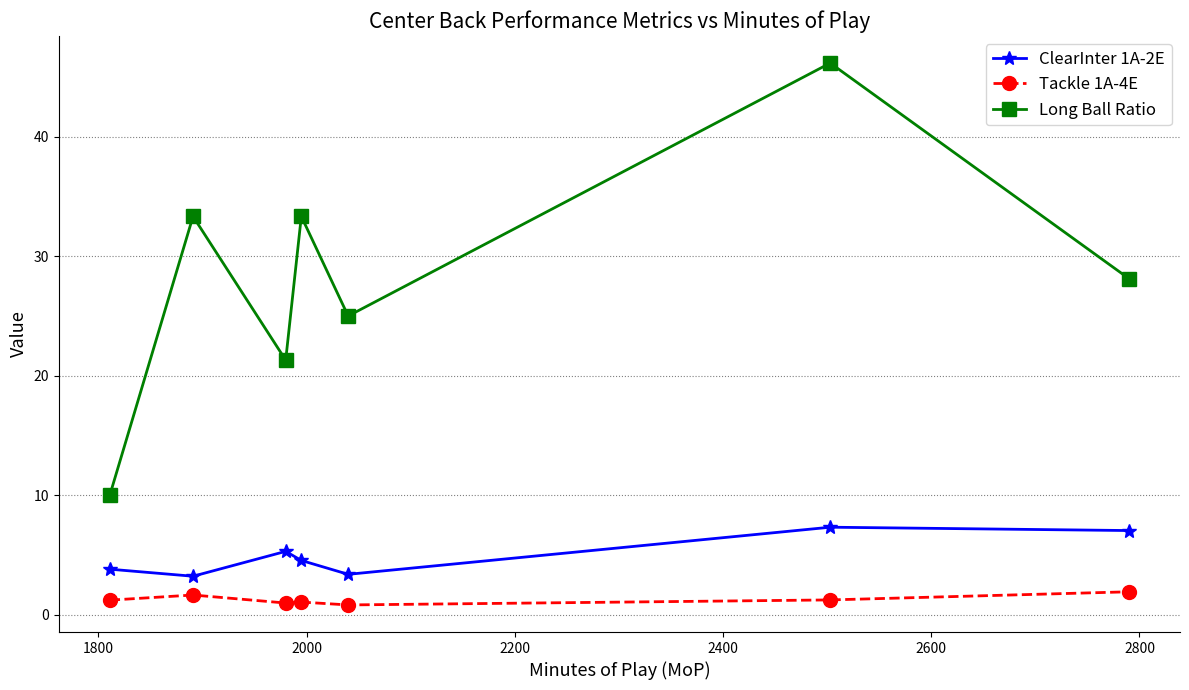

How many data points does each series have?

7